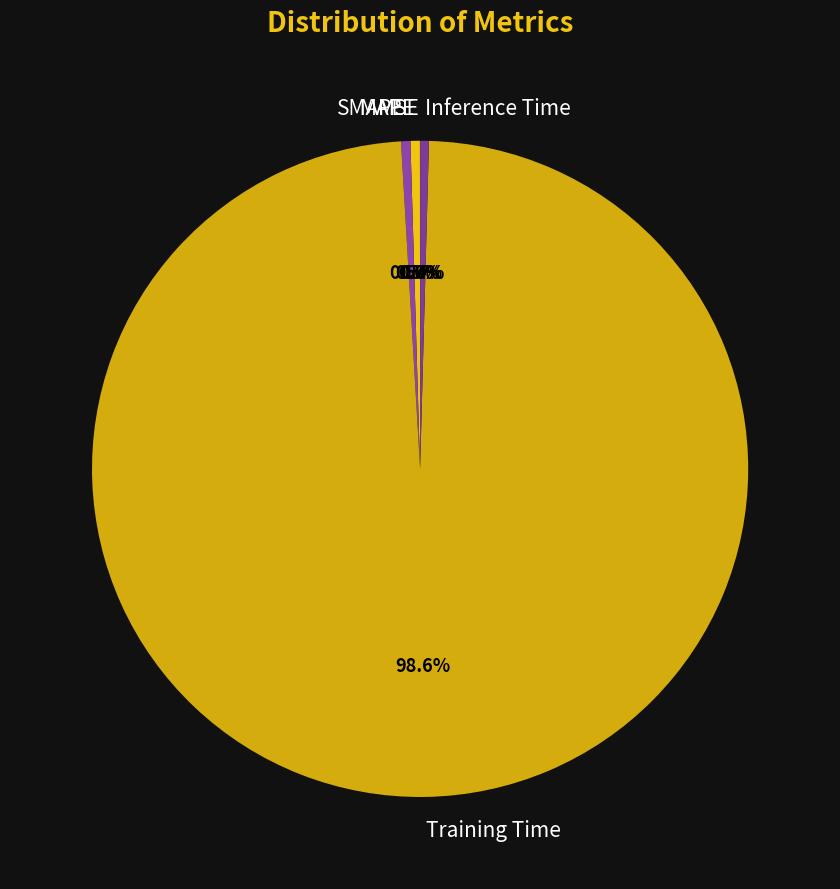

What percentage is NOT represented by Training Time?

1.4%